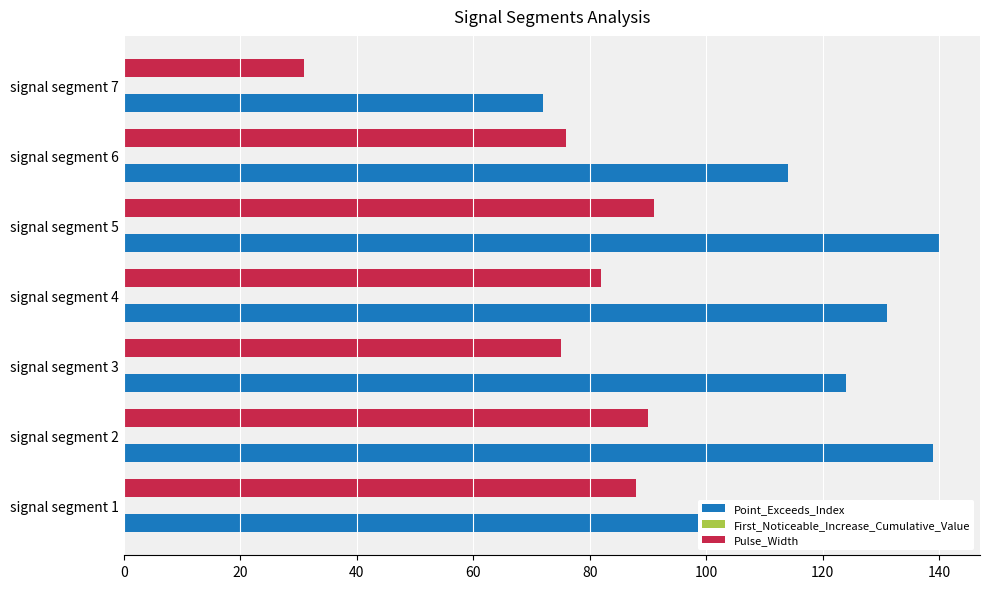

Is it true that Pulse_Width equals 82.0 at signal segment 4?

True